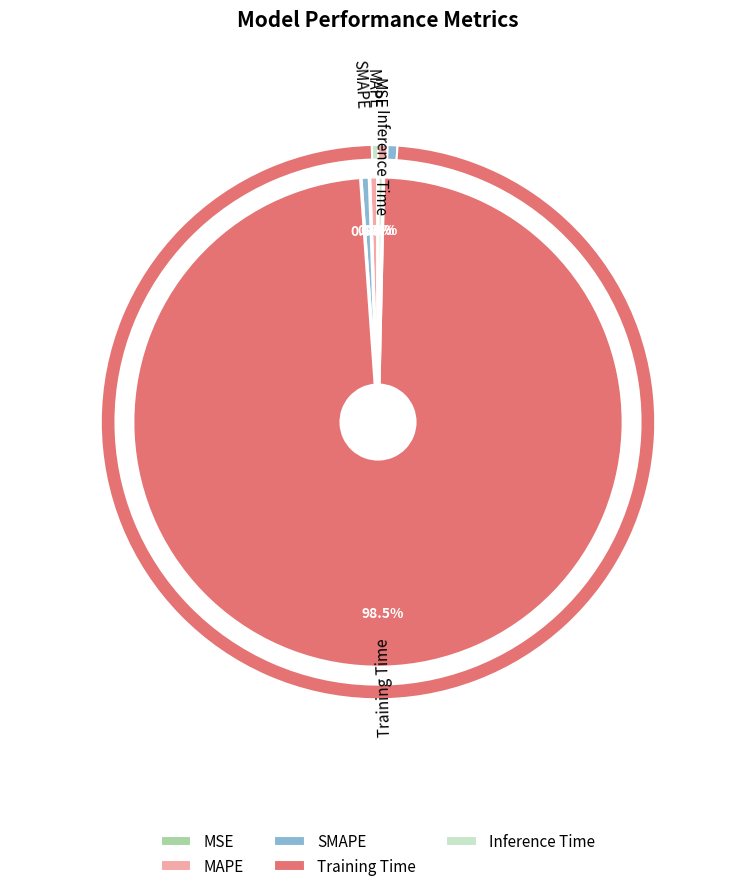

To the nearest percent, what is the difference between the largest and smallest slice percentages?

99%